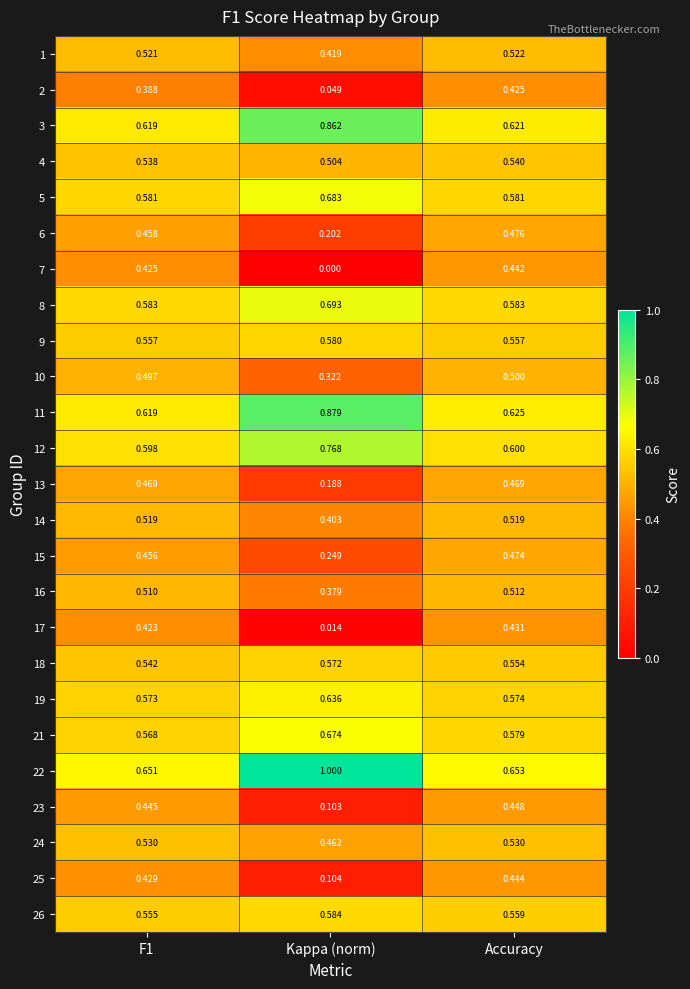

Rank the series at Accuracy from lowest to highest value.

2, 17, 7, 25, 23, 13, 15, 6, 10, 16, 14, 1, 24, 4, 18, 9, 26, 19, 21, 5, 8, 12, 3, 11, 22